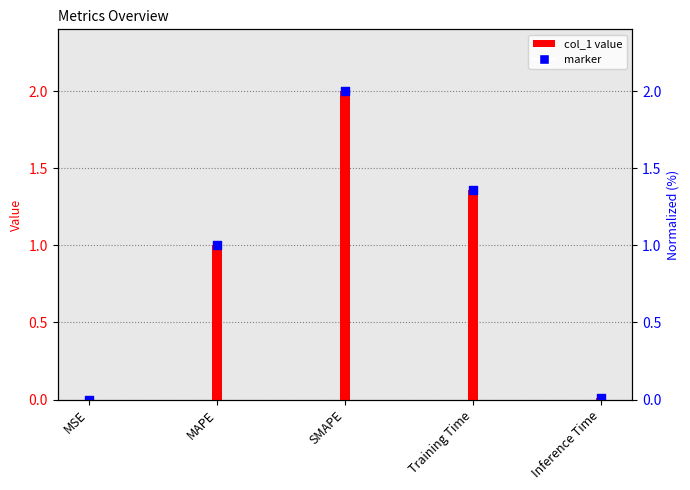

What is the change in value from MAPE to Inference Time?

-1.0